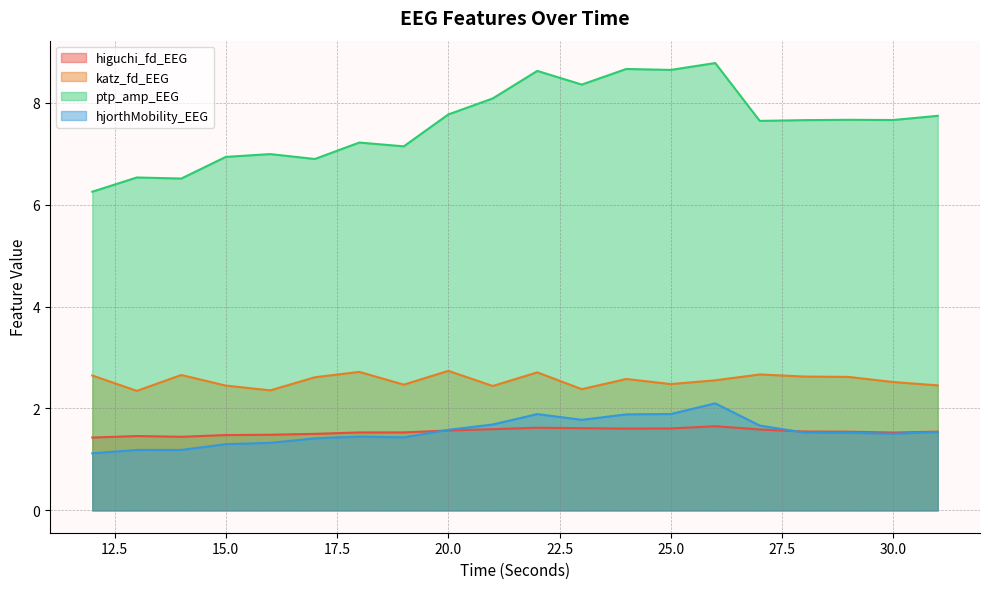

True or false: katz_fd_EEG and ptp_amp_EEG intersect in this chart.

False